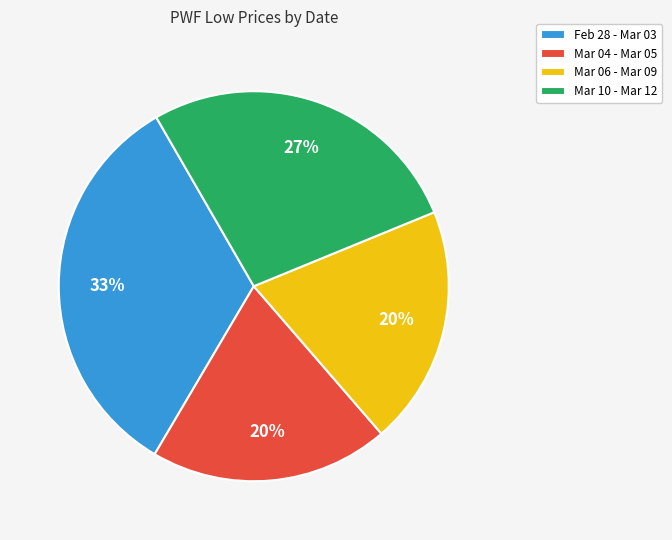

Approximately how many times larger is the value at Mar 06 - Mar 09 compared to Mar 04 - Mar 05?

1.0